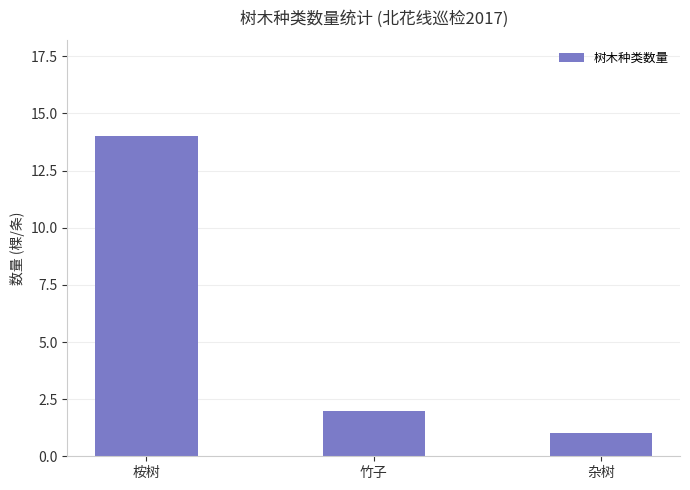

What position from the right is 杂树?

1